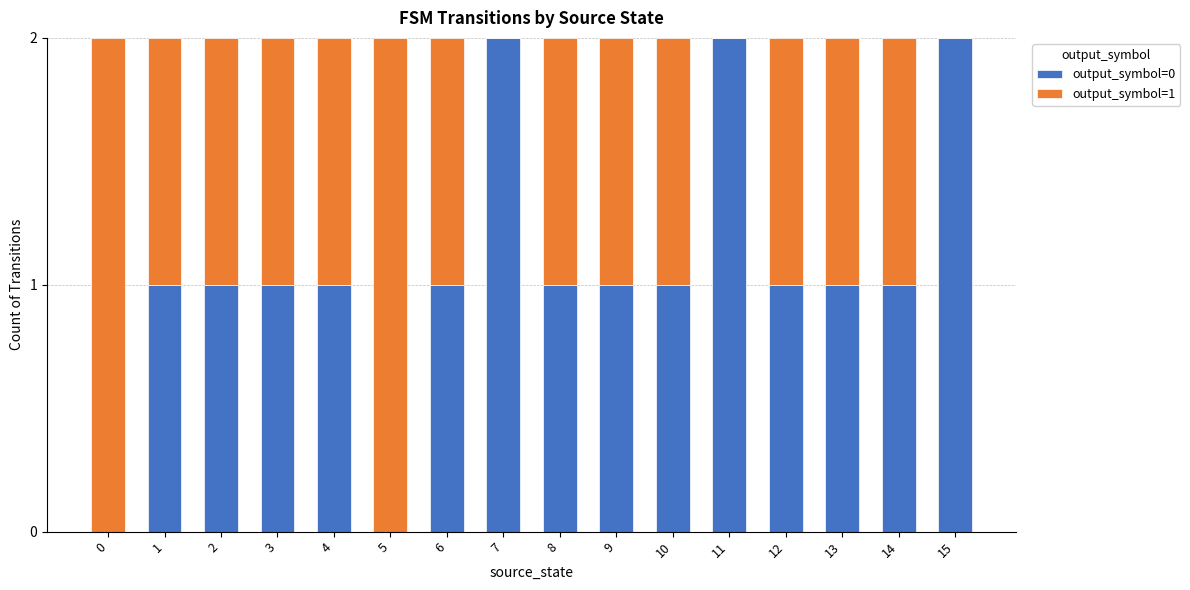

The value of output_symbol=0 at 11 is 2. True or false?

True